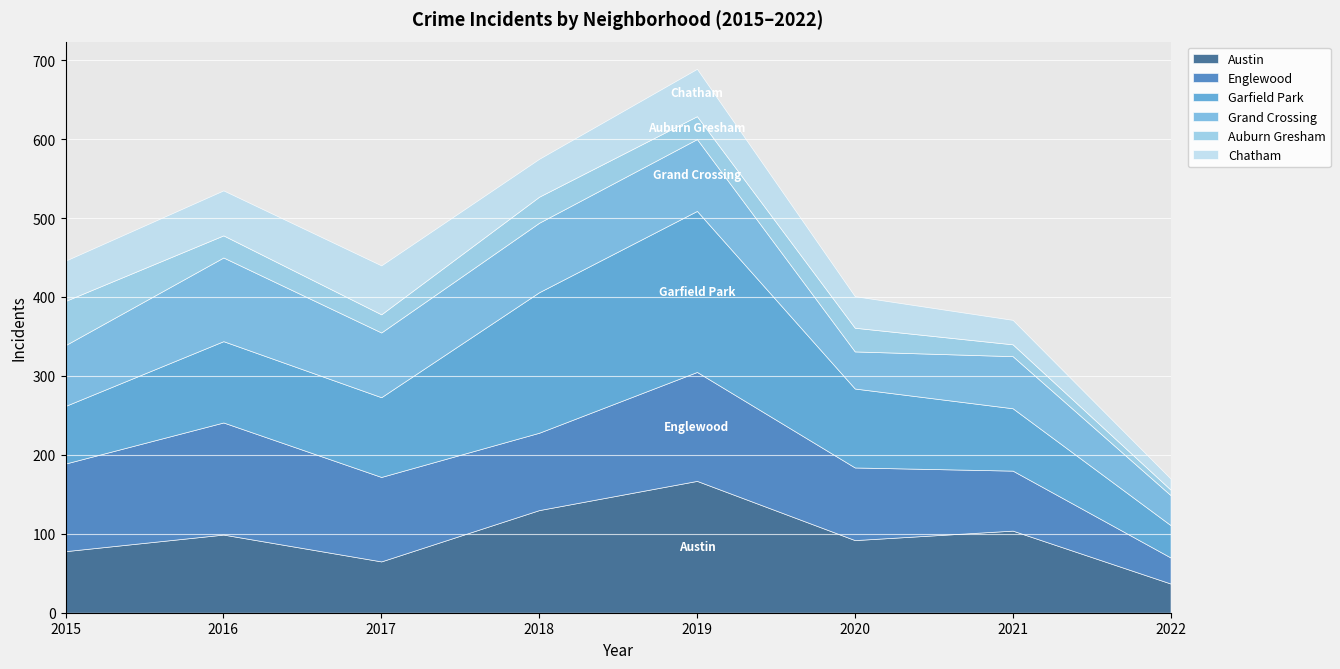

What value does the Austin series have at 2015, to the nearest 5?

80